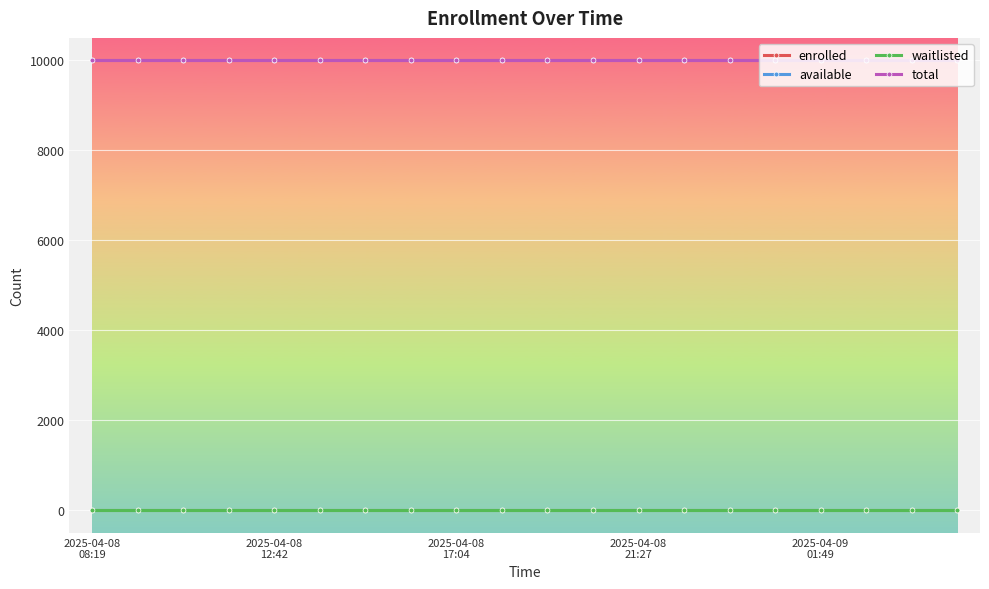

Does the chart have visible grid lines?

Yes